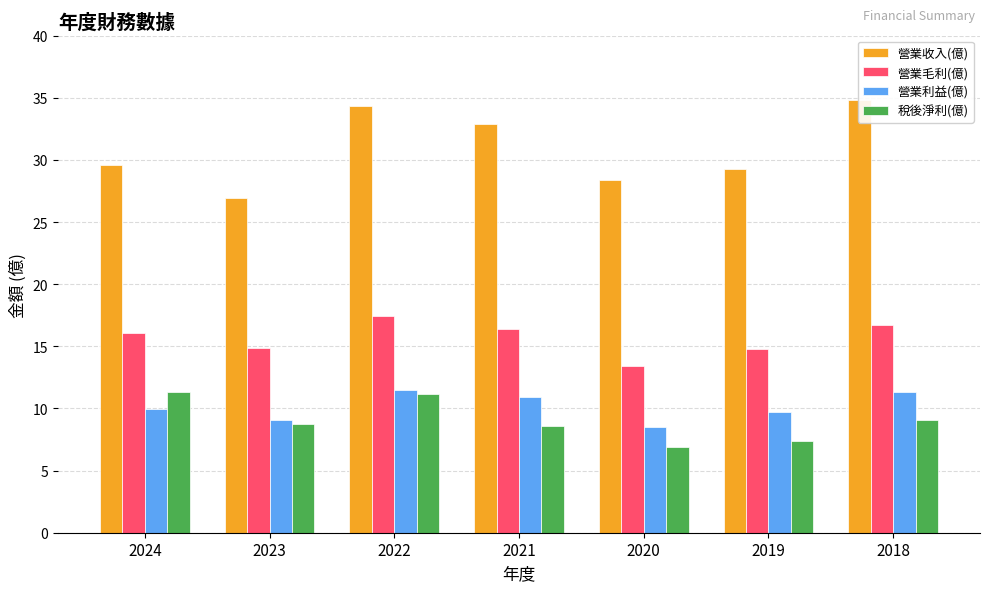

Is the value of 營業毛利(億) at 2023 greater than the value of 稅後淨利(億) at 2018?

Yes